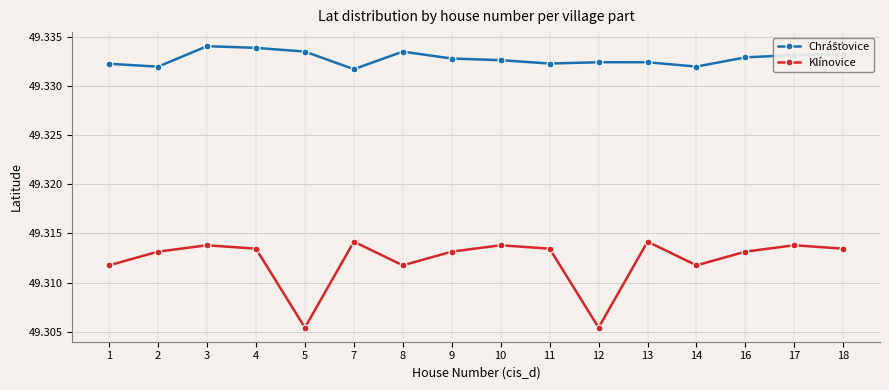

What is the total value across all series at 13?

98.6